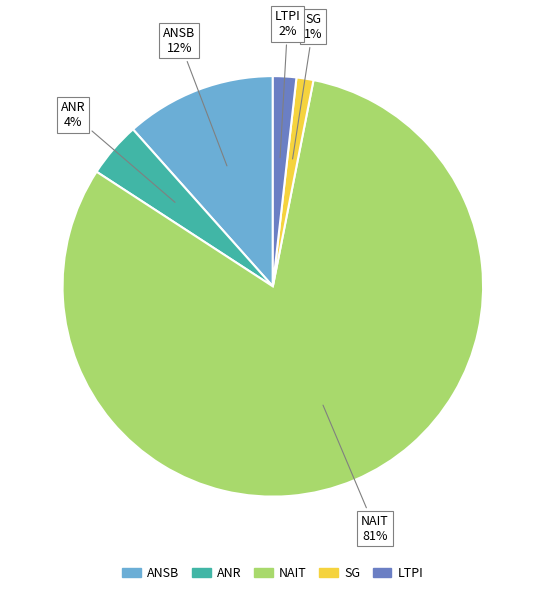

To the nearest percent, what is the average slice percentage?

20%